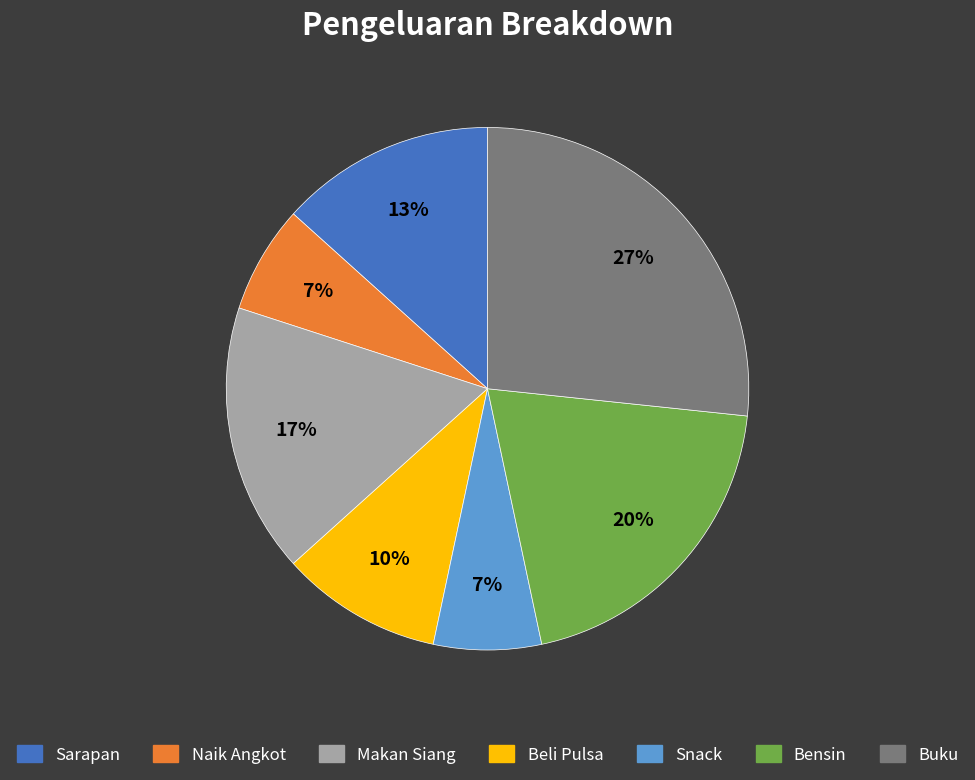

To the nearest percent, what portion does Beli Pulsa represent?

10%